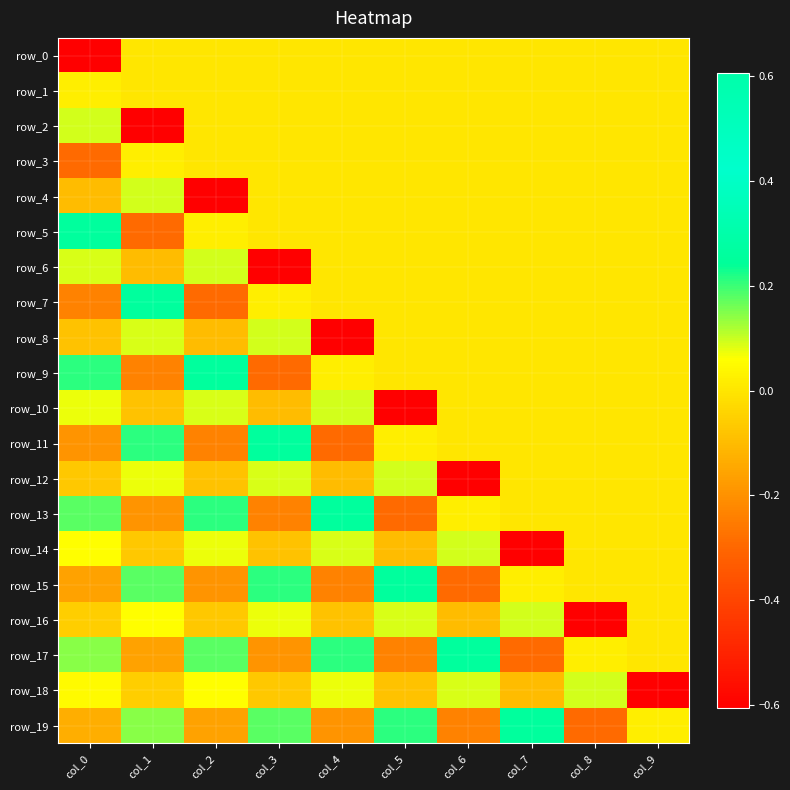

Which category has the lowest value across all series?

col_0